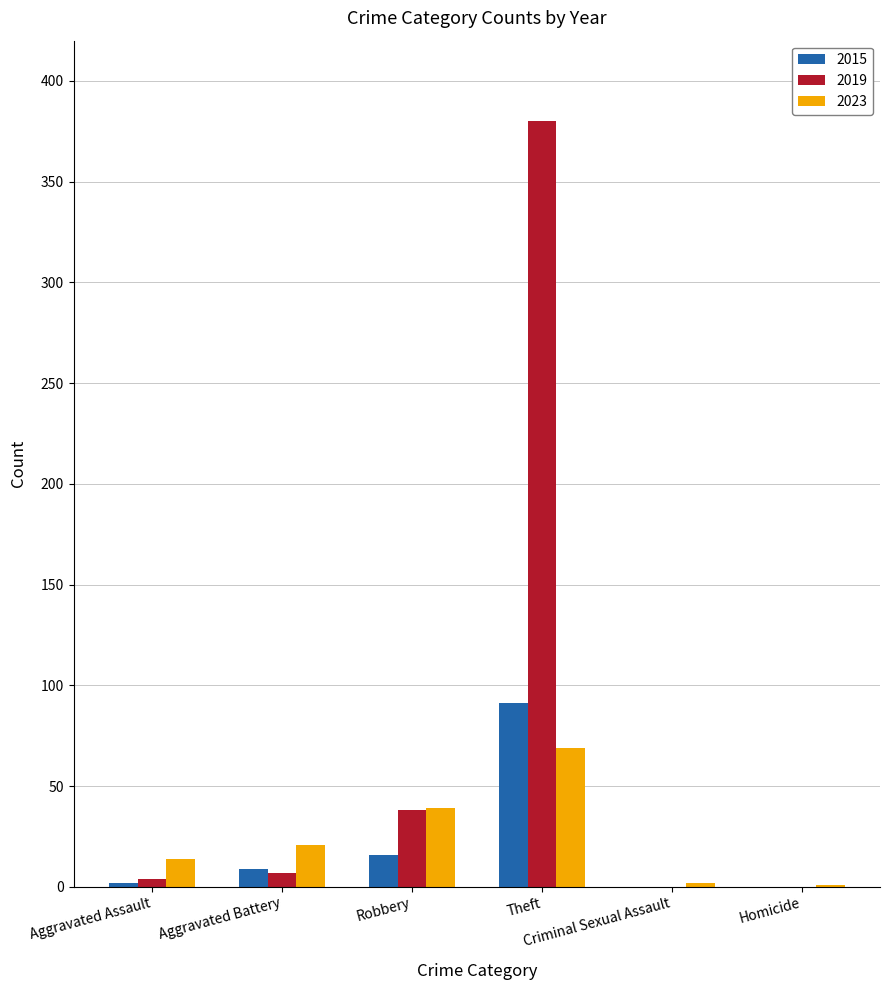

Which series has the widest spread of values?

2019